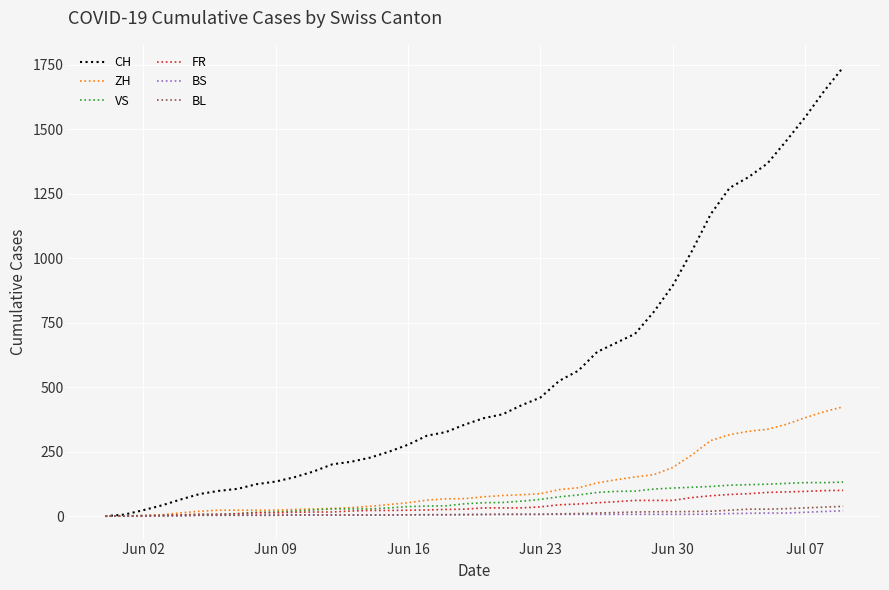

Which series has the largest range (max minus min)?

CH